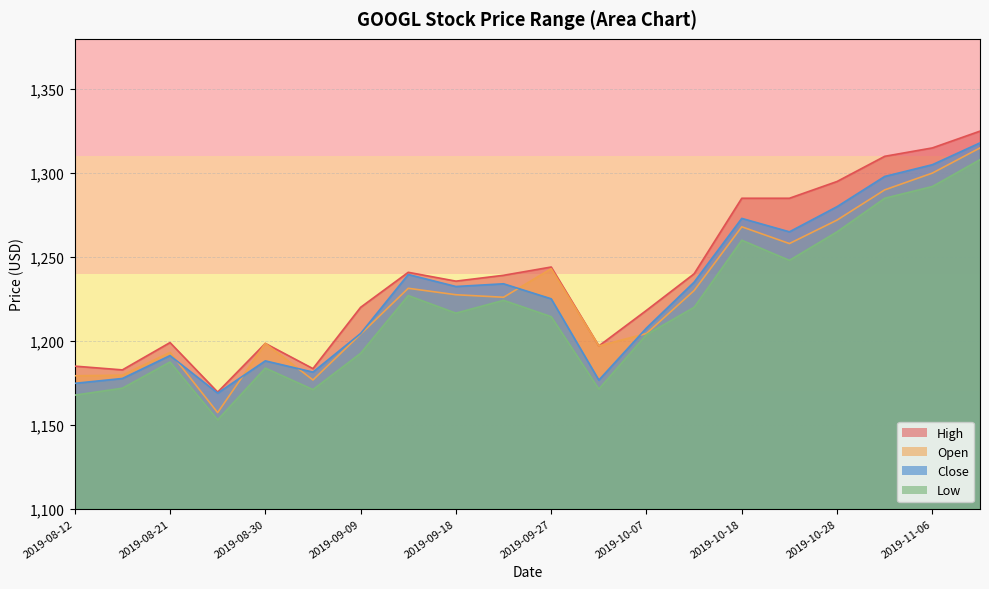

Is the value of High at 2019-10-23 greater than the value of Open at 2019-09-09?

Yes